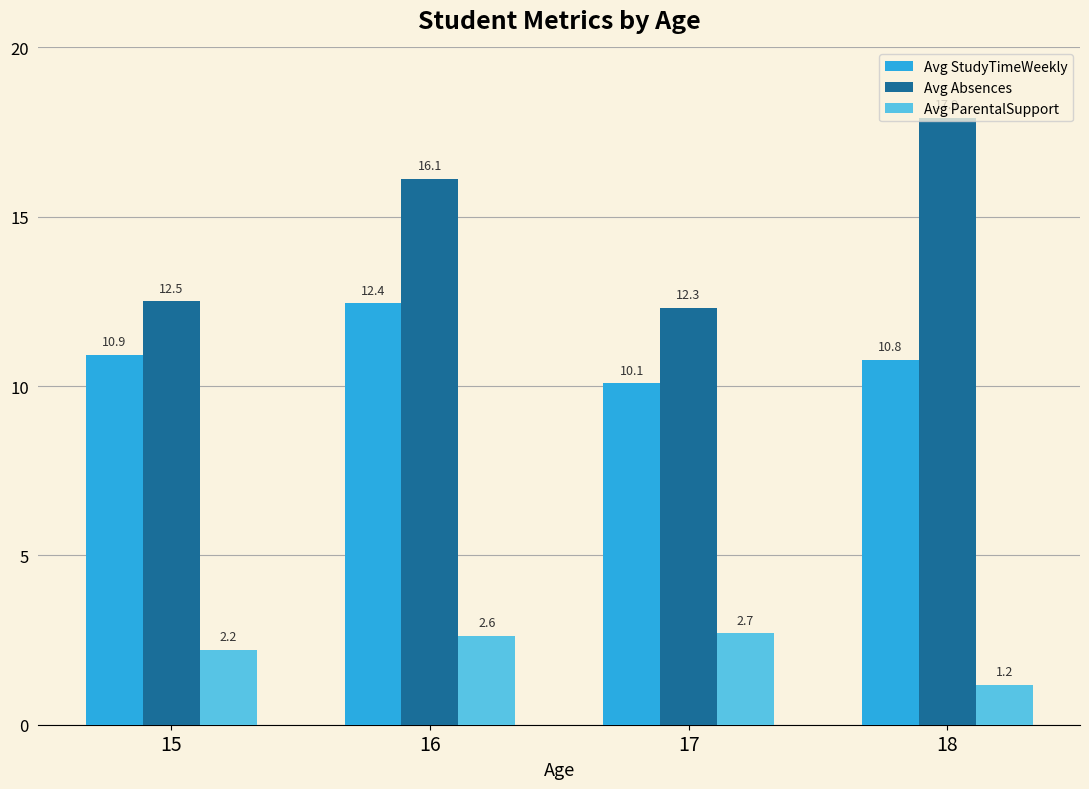

The value of Avg Absences at 15 is 4.7. True or false?

False